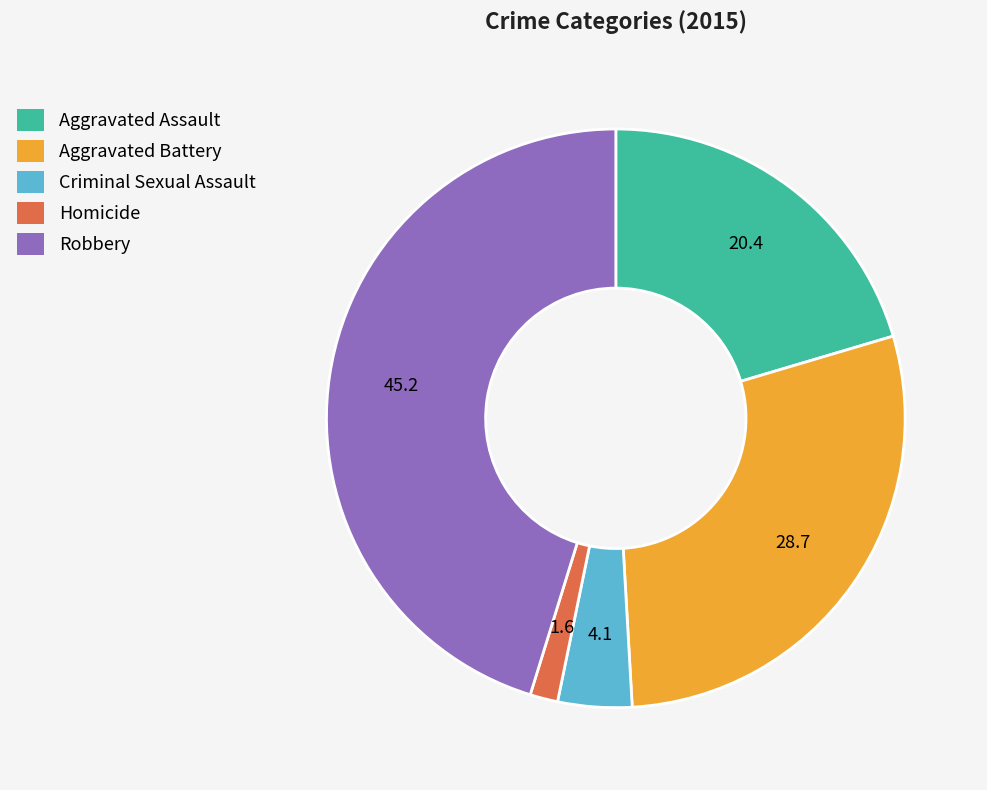

Do Aggravated Assault and Homicide together represent more than half of the pie?

No